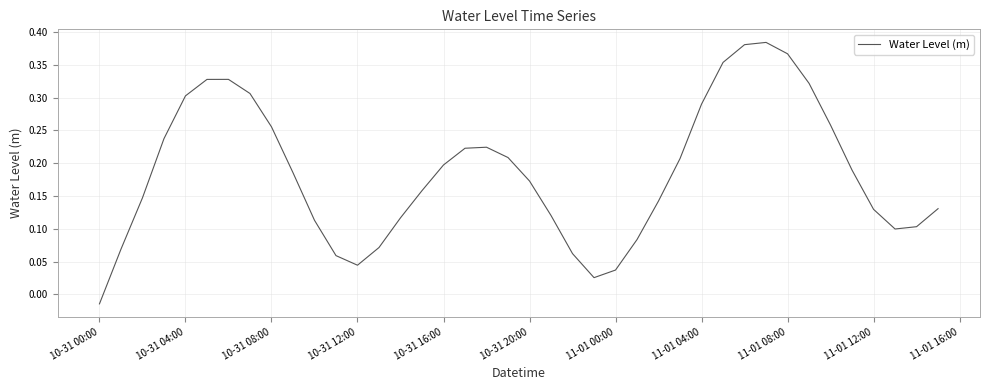

How many distinct data groups are displayed?

1